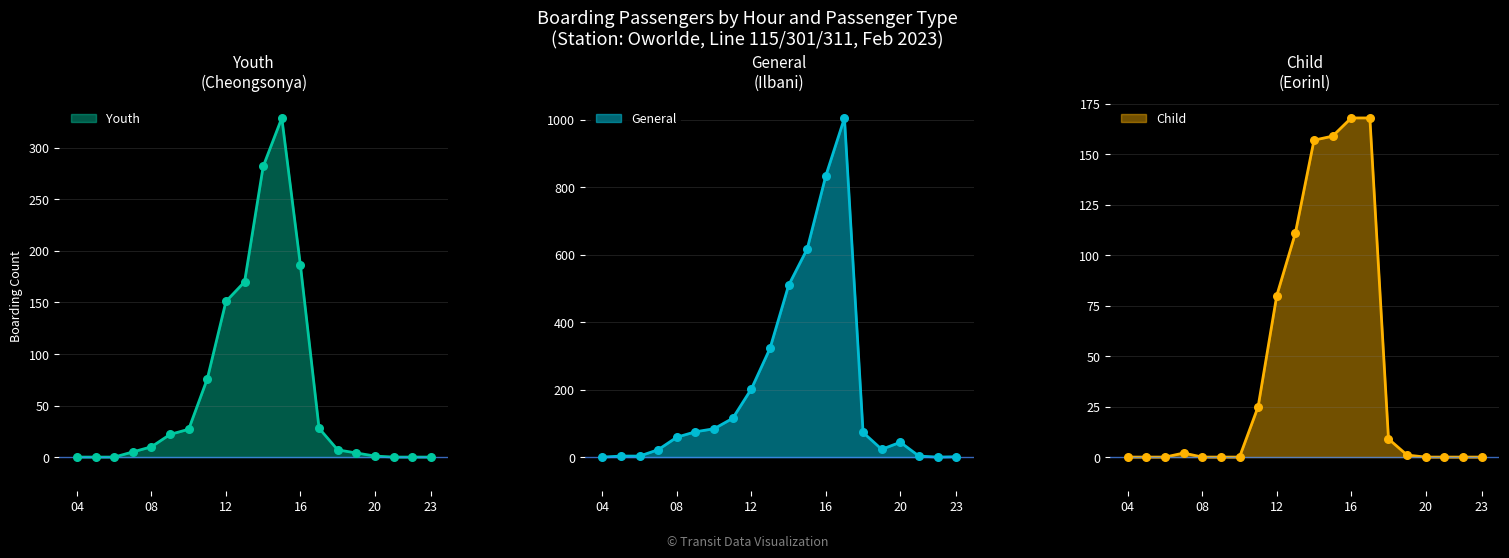

Which series reaches the maximum Y coordinate?

General